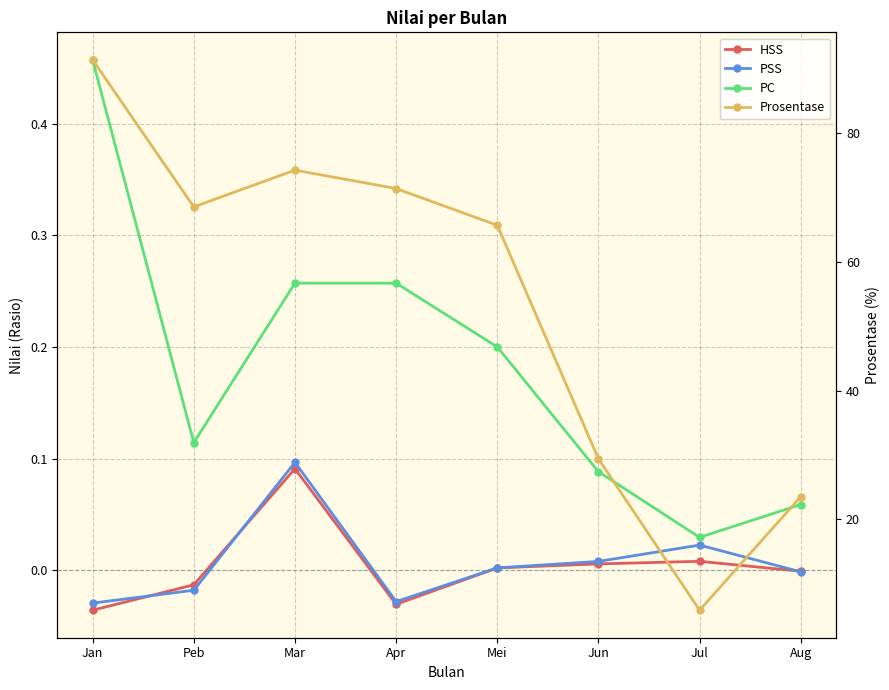

How many distinct data groups are displayed?

4